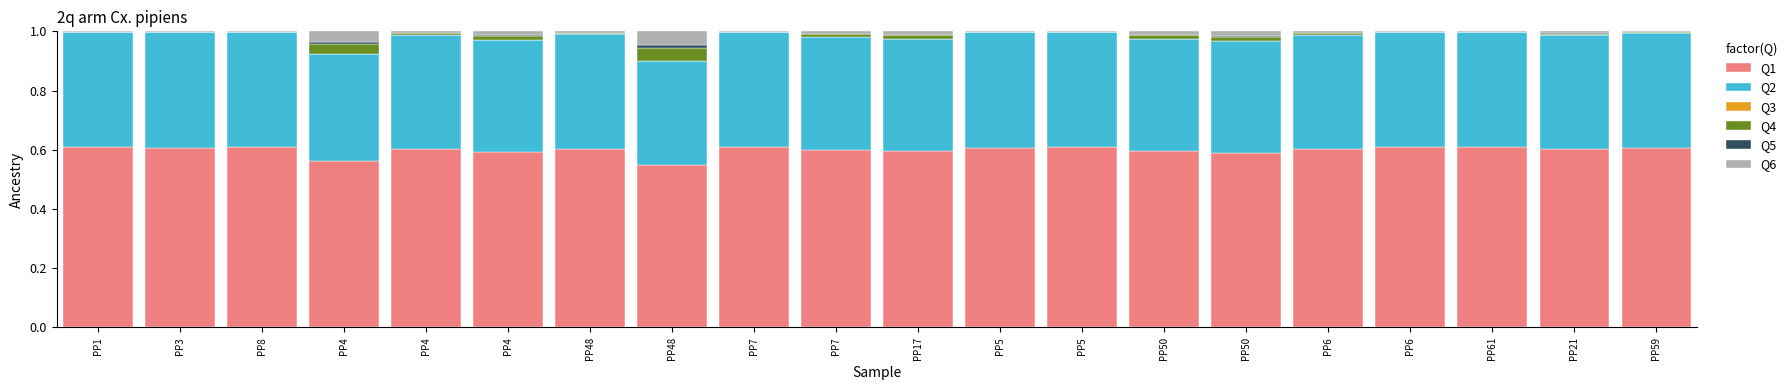

Are the bars grouped side by side (vs. stacked)?

No